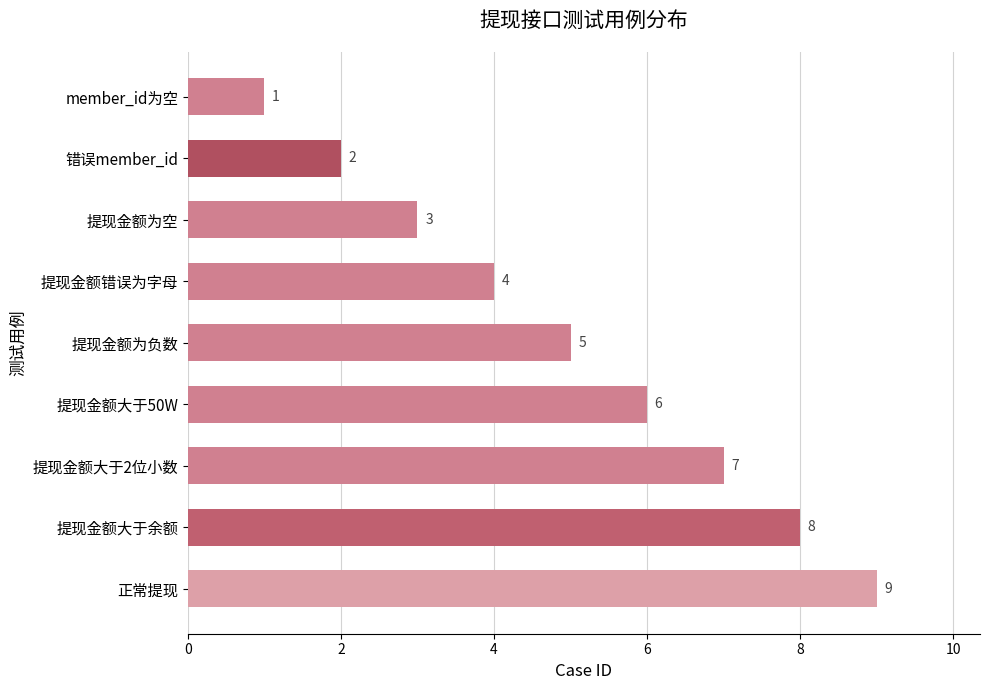

Between 提现金额错误为字母 and 提现金额大于余额, which is larger?

提现金额大于余额